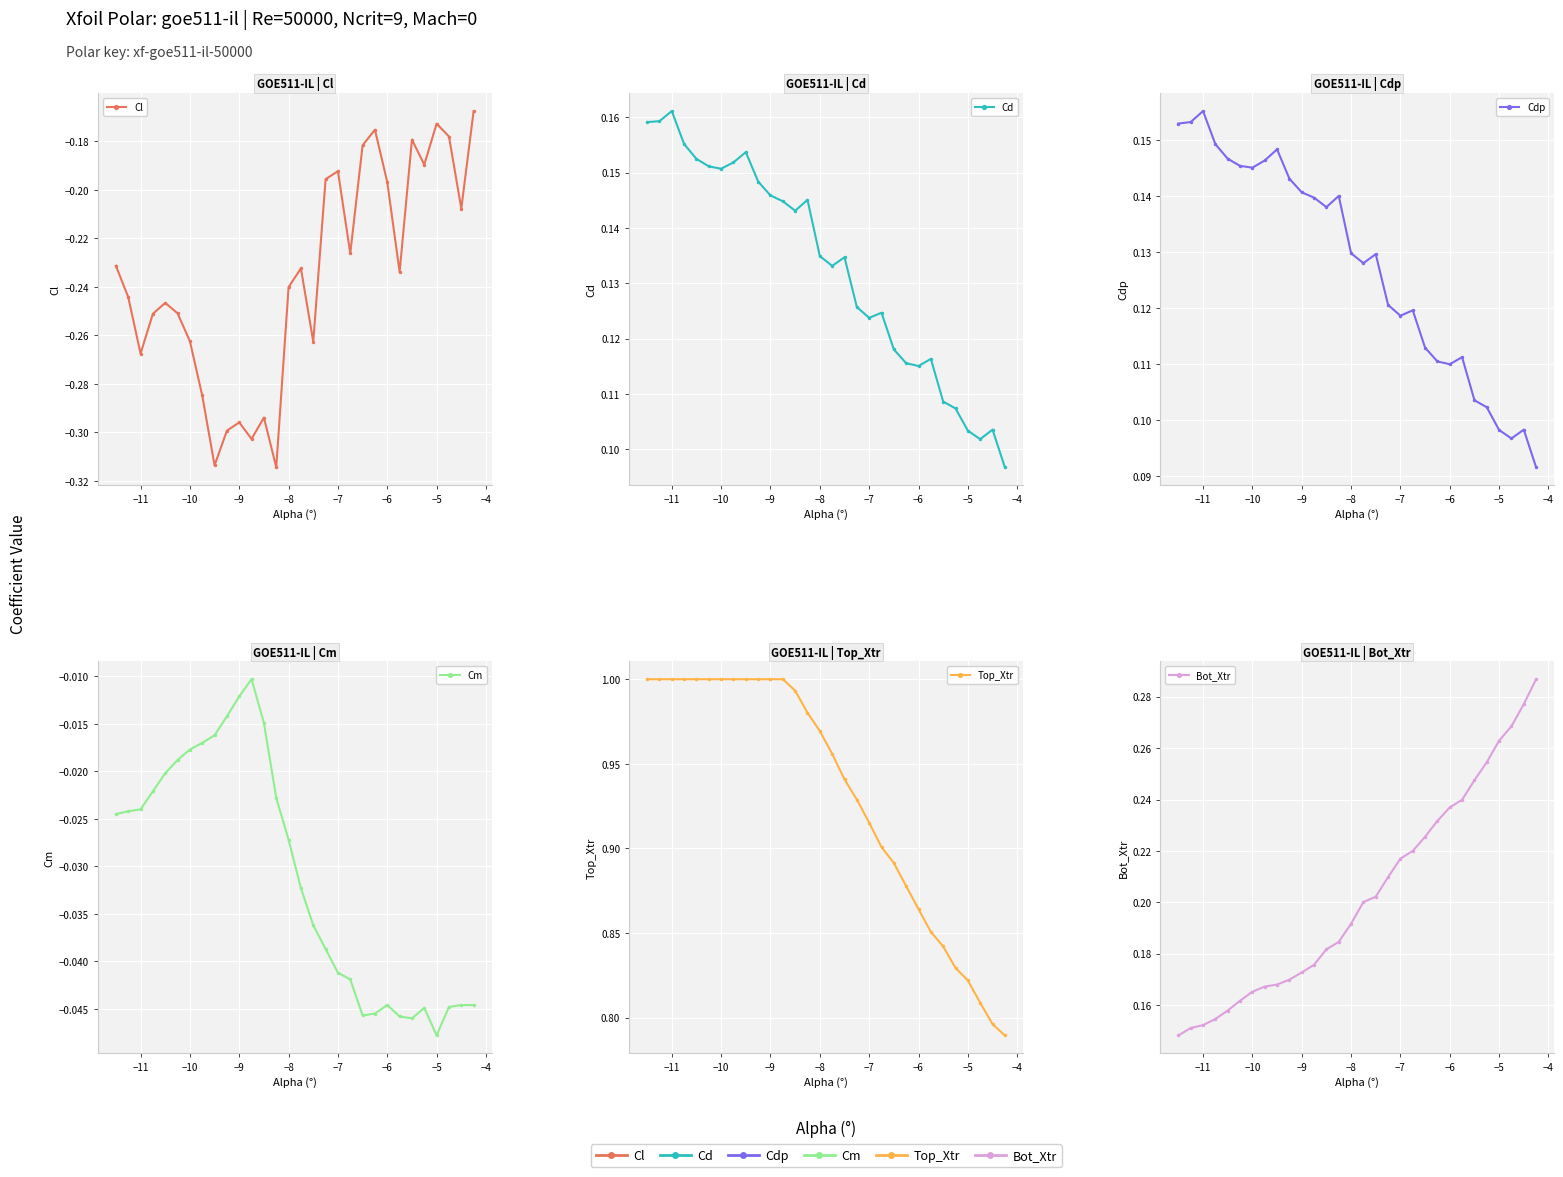

Does the chart display data point markers on the line(s)?

Yes